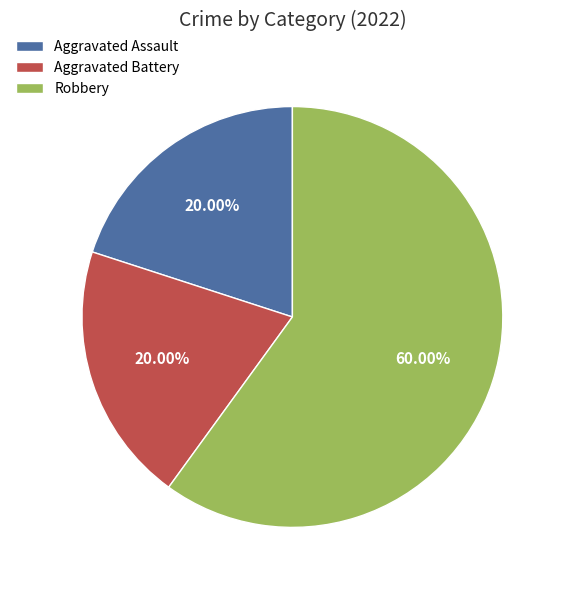

What percentage is the Aggravated Battery slice, to the nearest percent?

20%